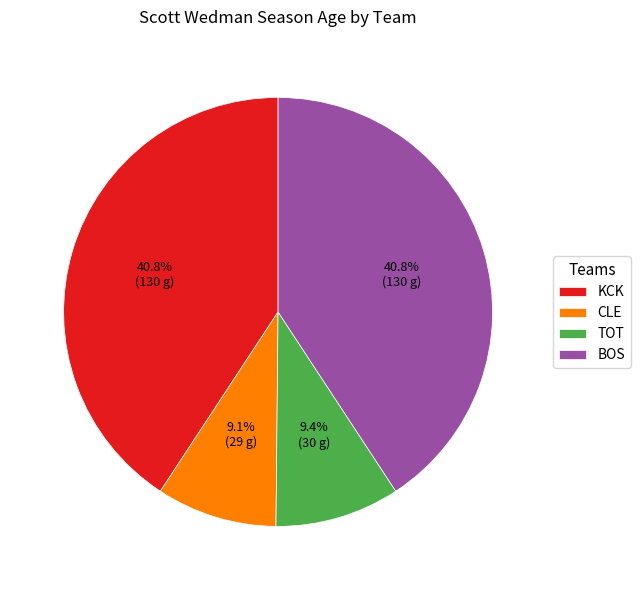

What is the total percentage of BOS and KCK?

81.5%